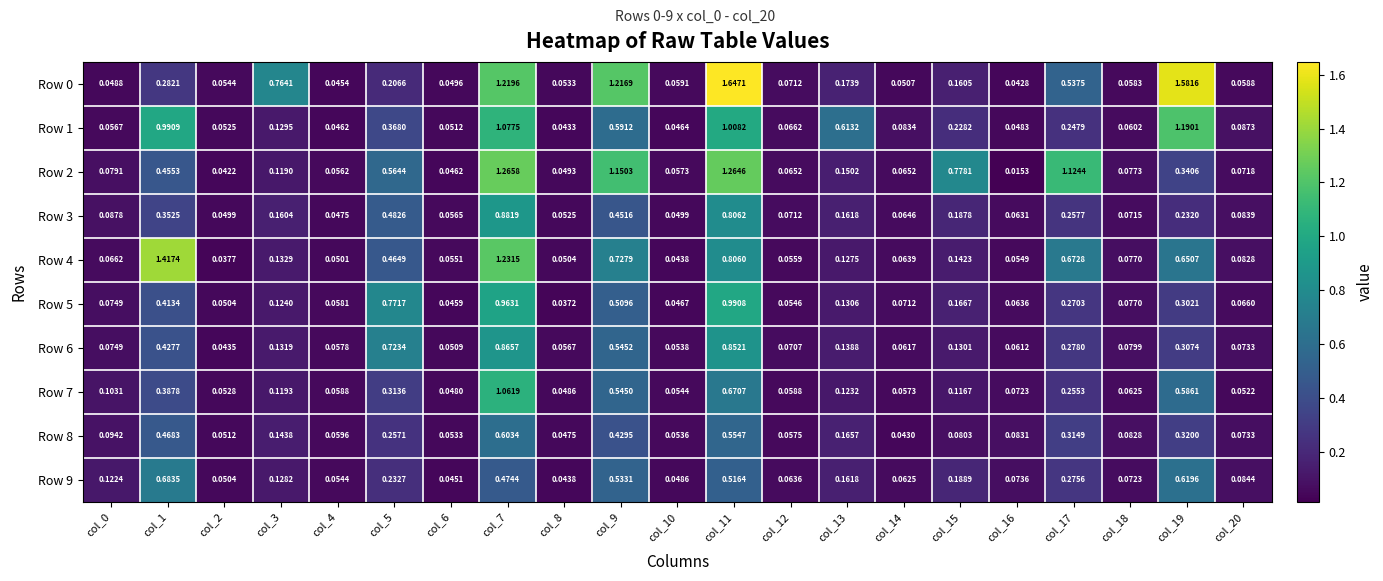

Which series changed the most between col_13 and col_15?

Row 2